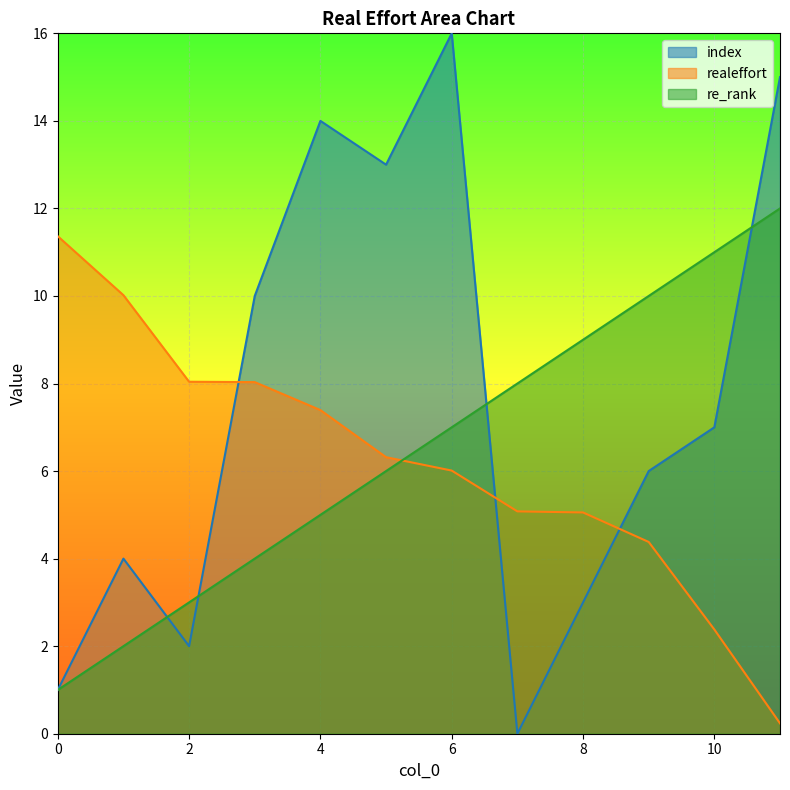

At which category does index reach its first local valley?

2